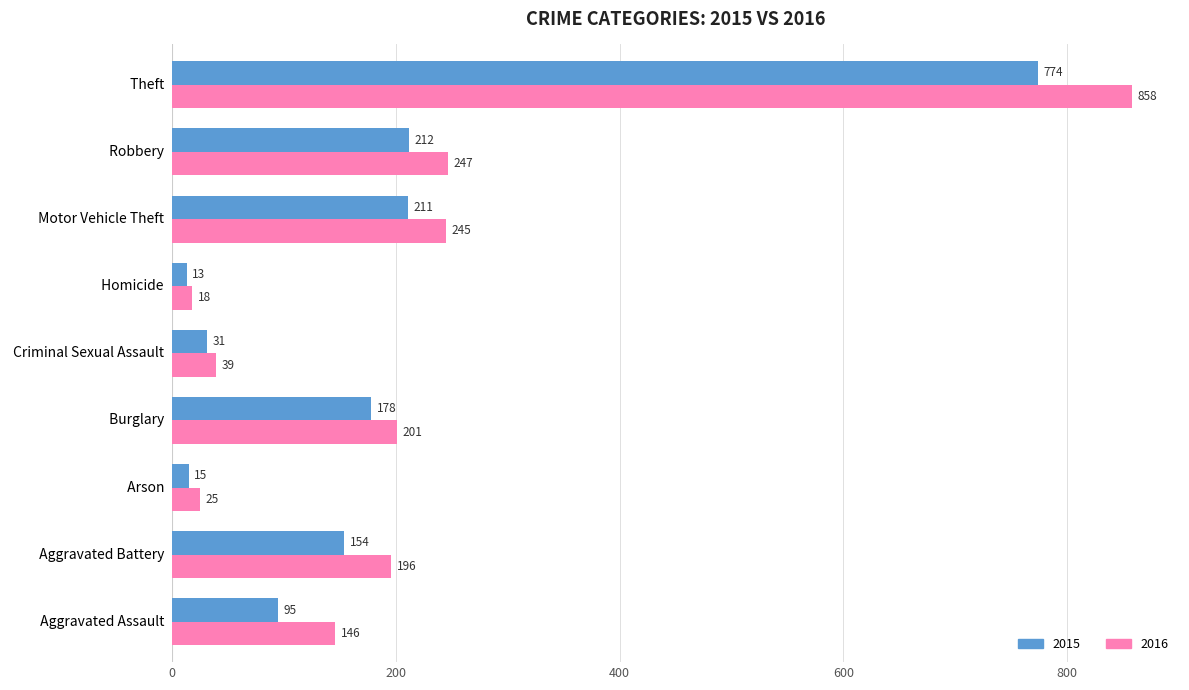

Which series has the largest range (max minus min)?

2016